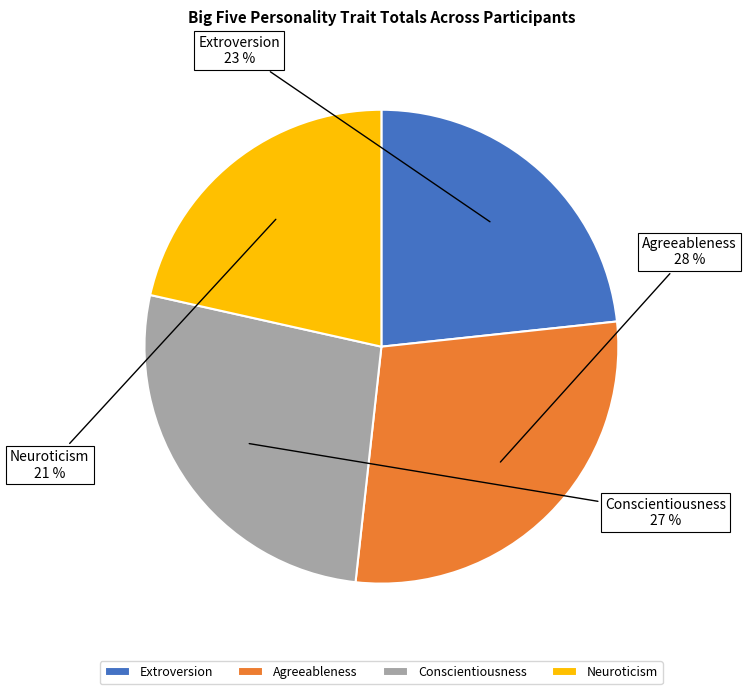

What percentage is the Conscientiousness slice, to the nearest percent?

27%